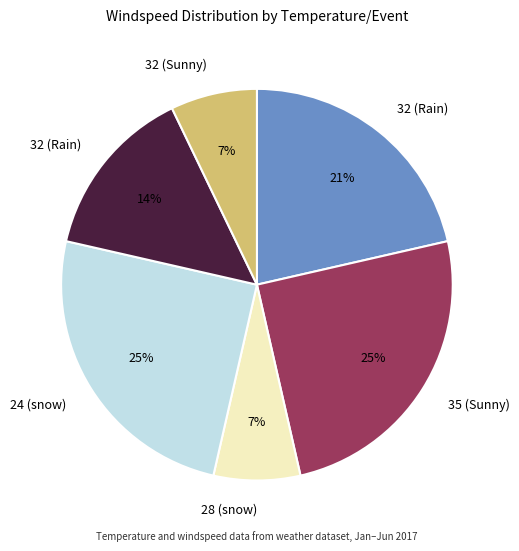

Is there any slice that represents more than half of the pie?

No